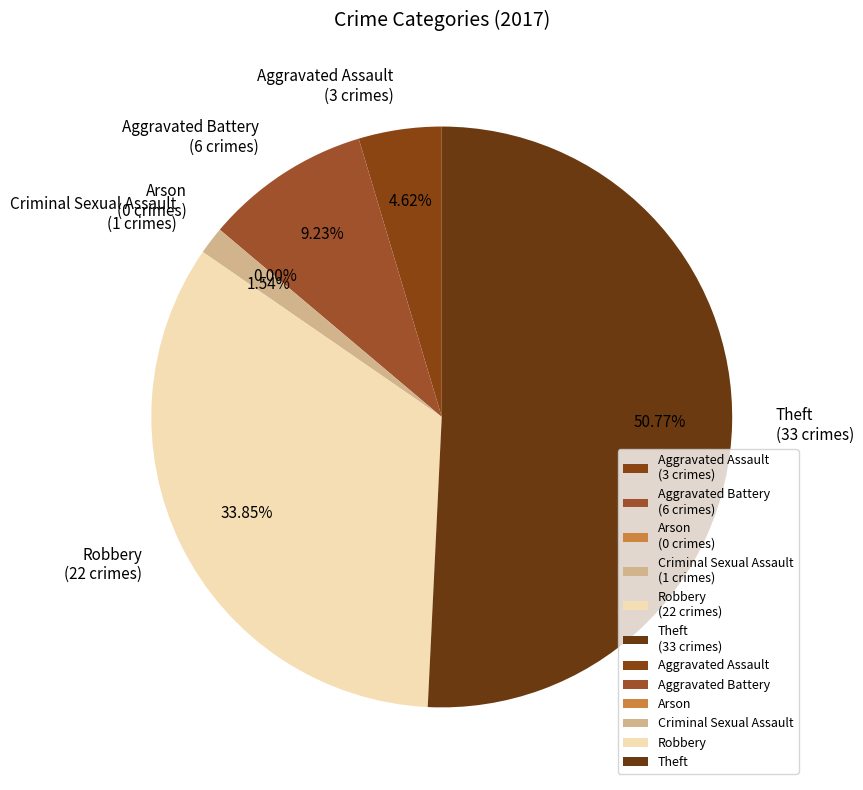

To the nearest percent, what is the combined percentage of Criminal Sexual Assault and Aggravated Assault?

6%